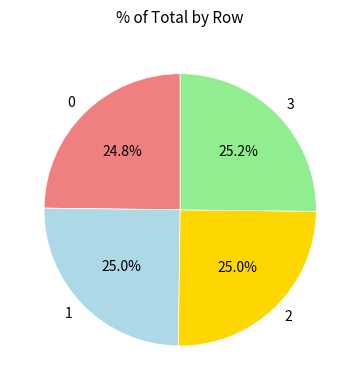

Approximately how many times larger is the value at 0 compared to 3?

1.0